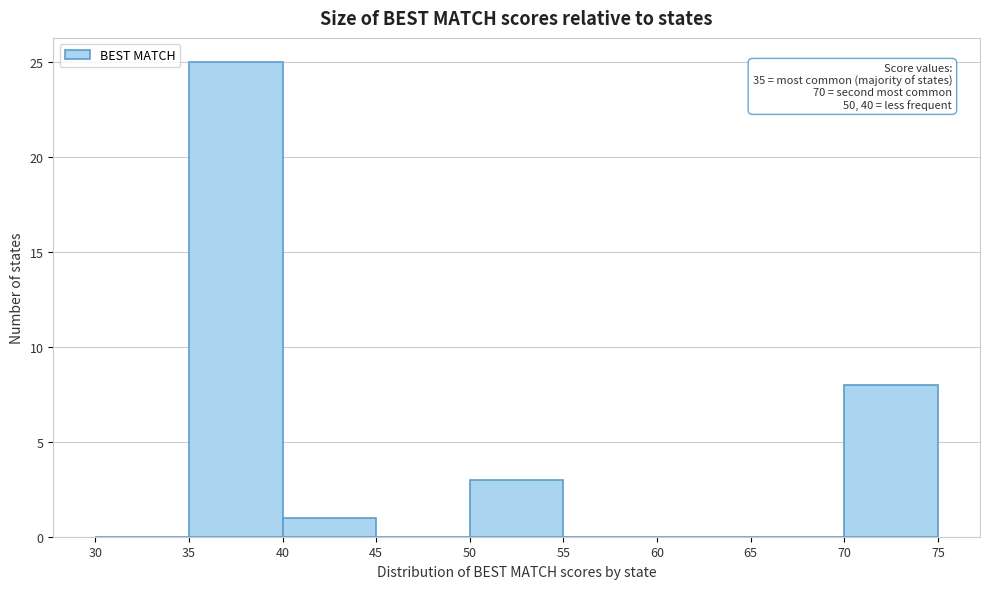

Over which range of the x-axis is the bar tallest?

35 to 40